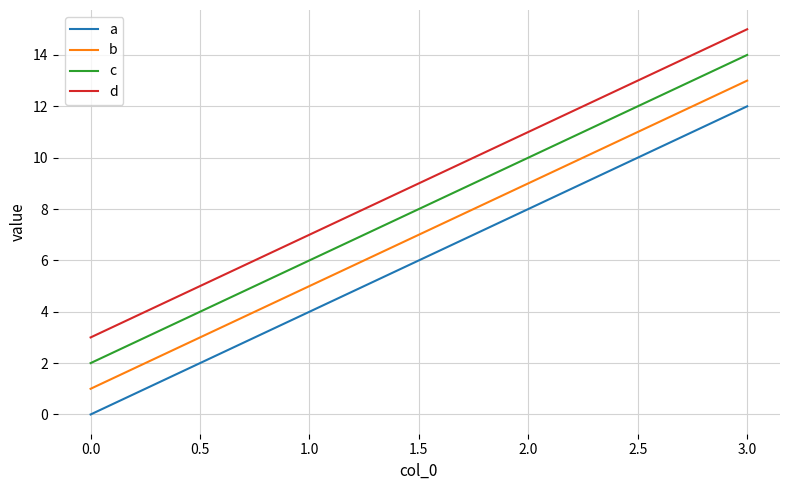

Is it true that c equals 9 at 0.0?

False